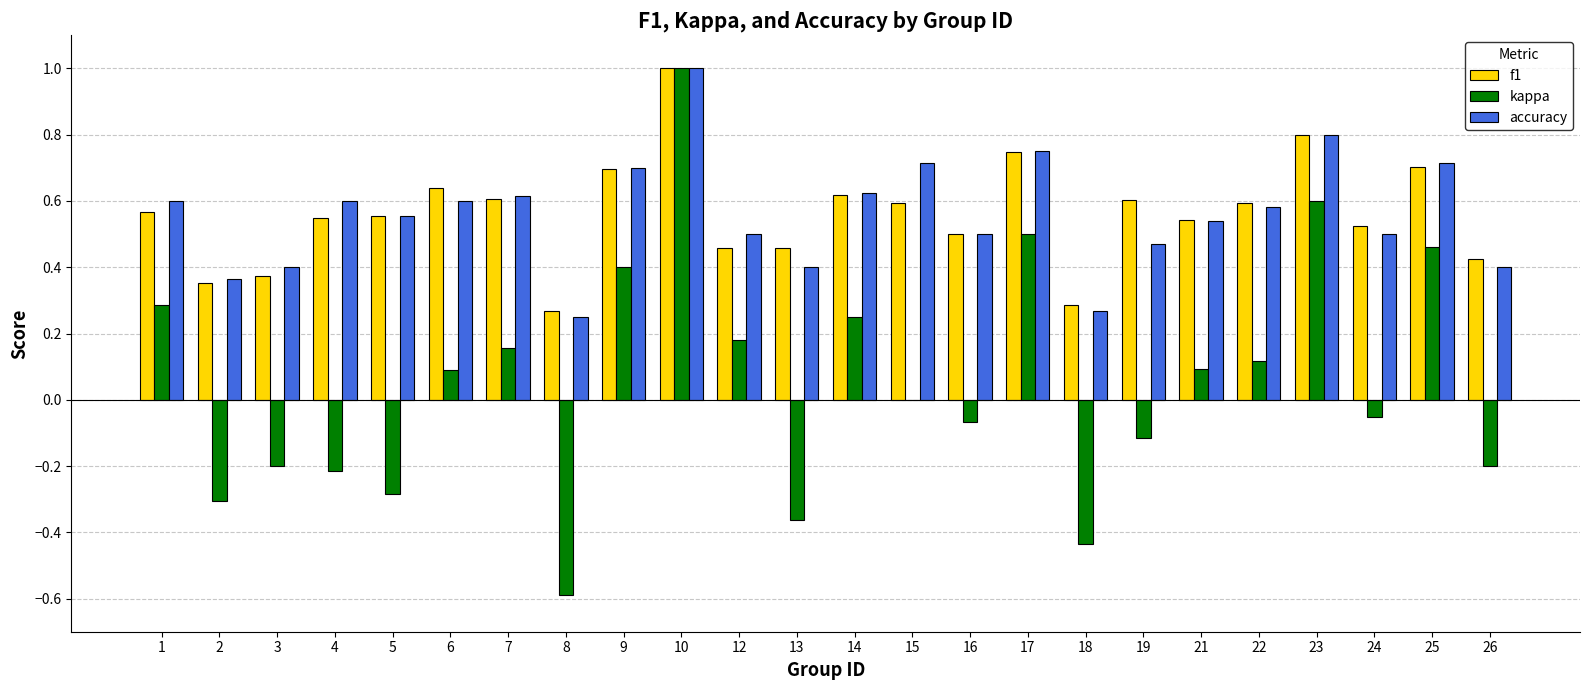

At which category is the sum across all series the highest?

10